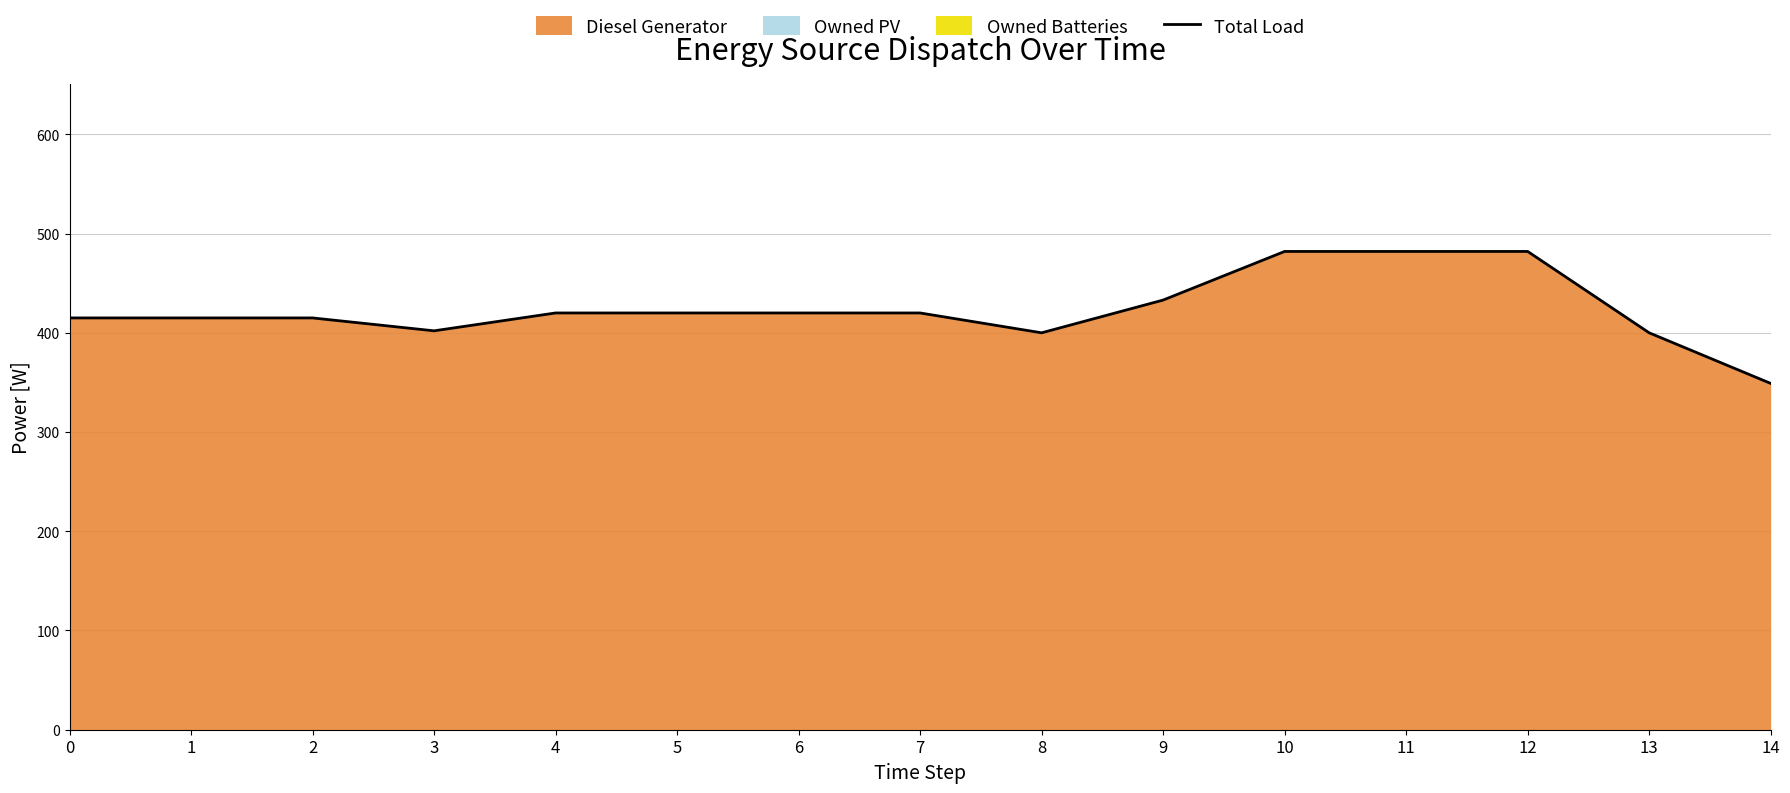

Which category has the highest value across all series?

10